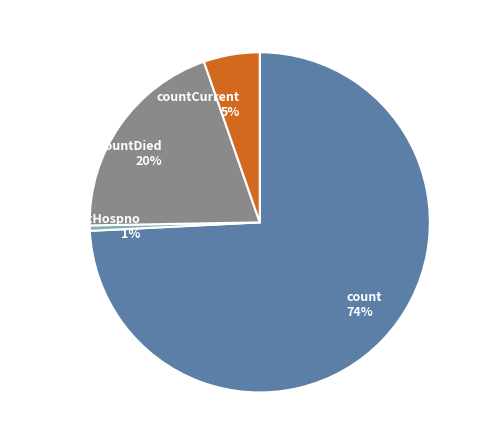

To the nearest percent, what is the average slice percentage?

25%